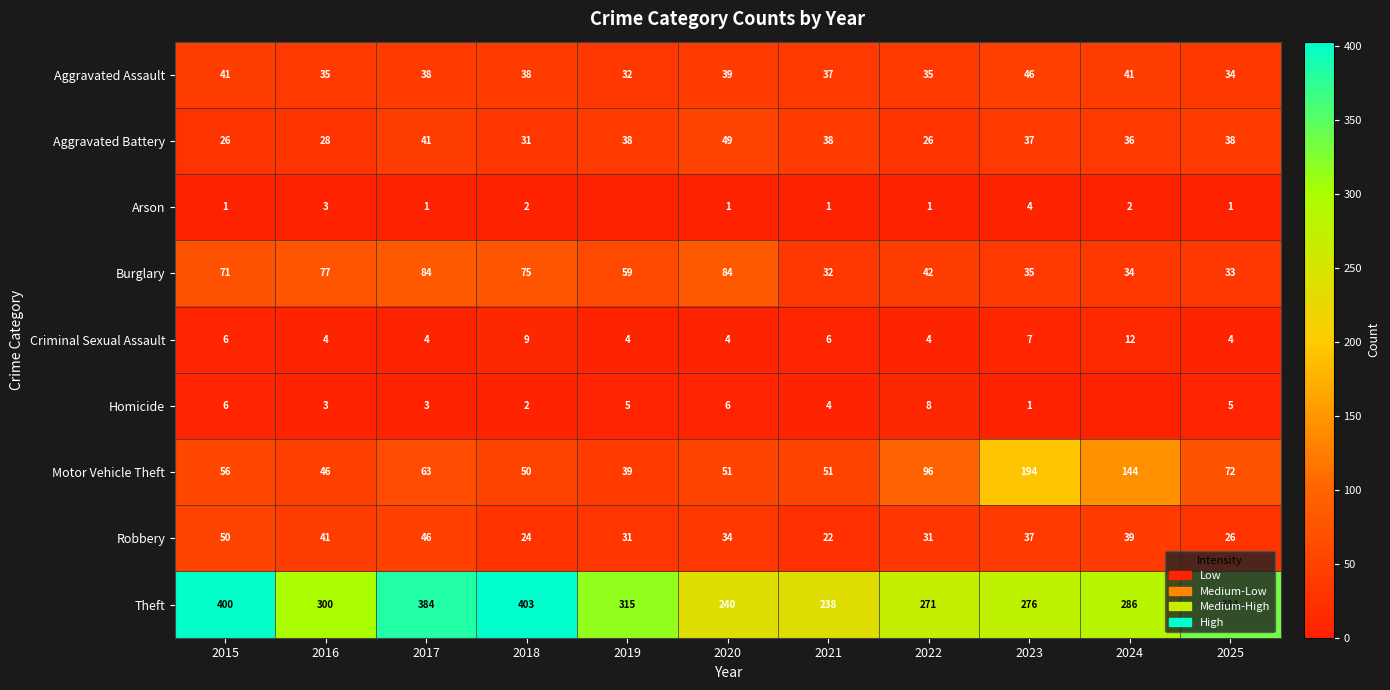

The Motor Vehicle Theft series shows 33 at 2025. True or false?

False